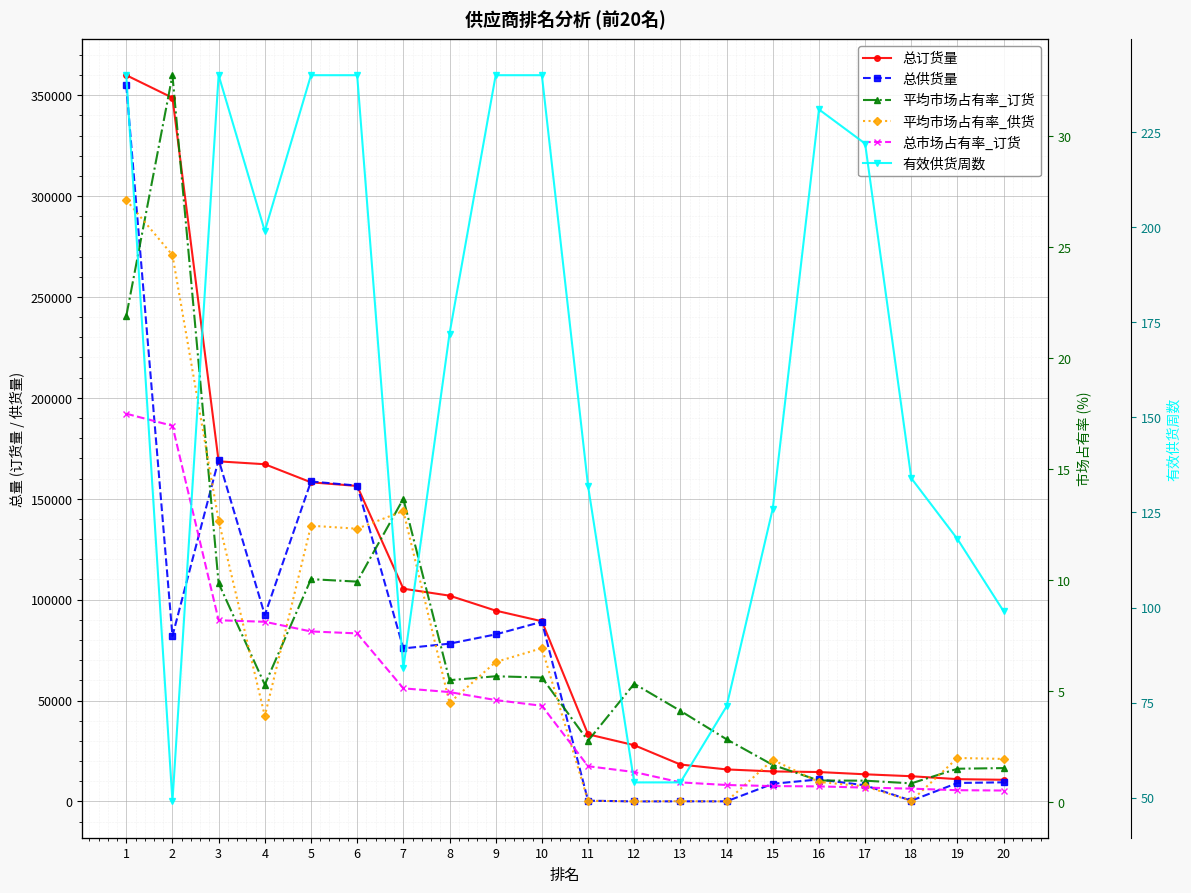

True or false: 总市场占有率_订货 and 总订货量 cross at least once.

False